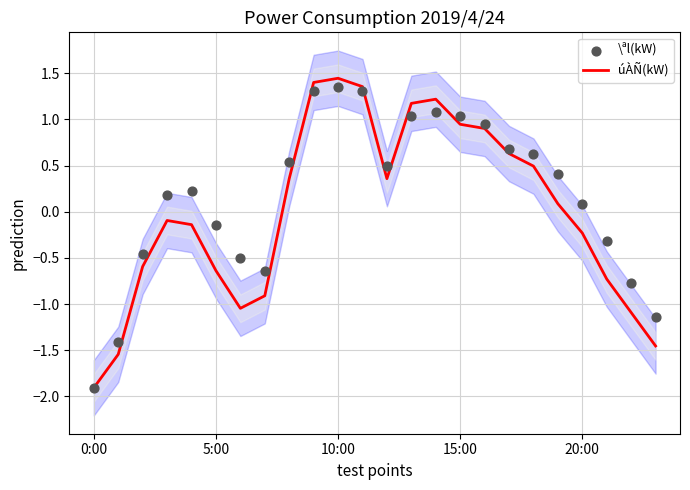

What is the lowest value of the úÀÑ(kW) series?

-1.9